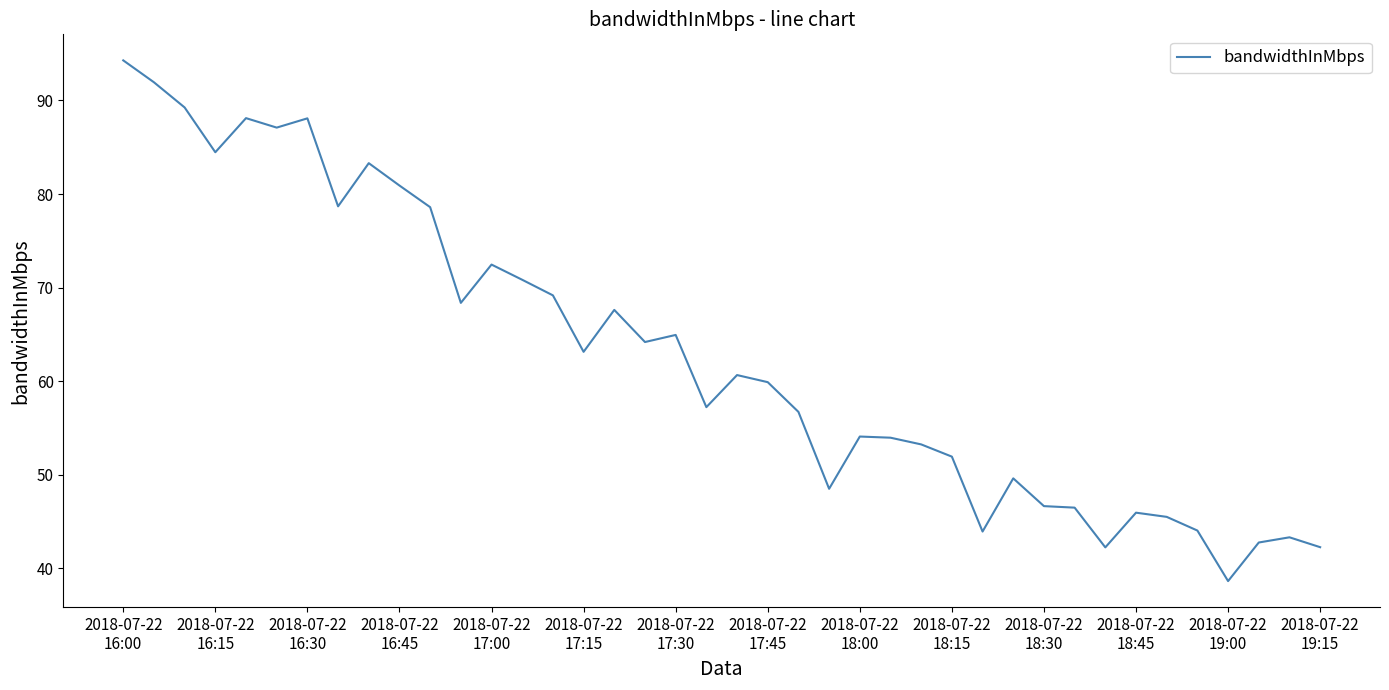

Is this an area chart (filled region under the line)?

No